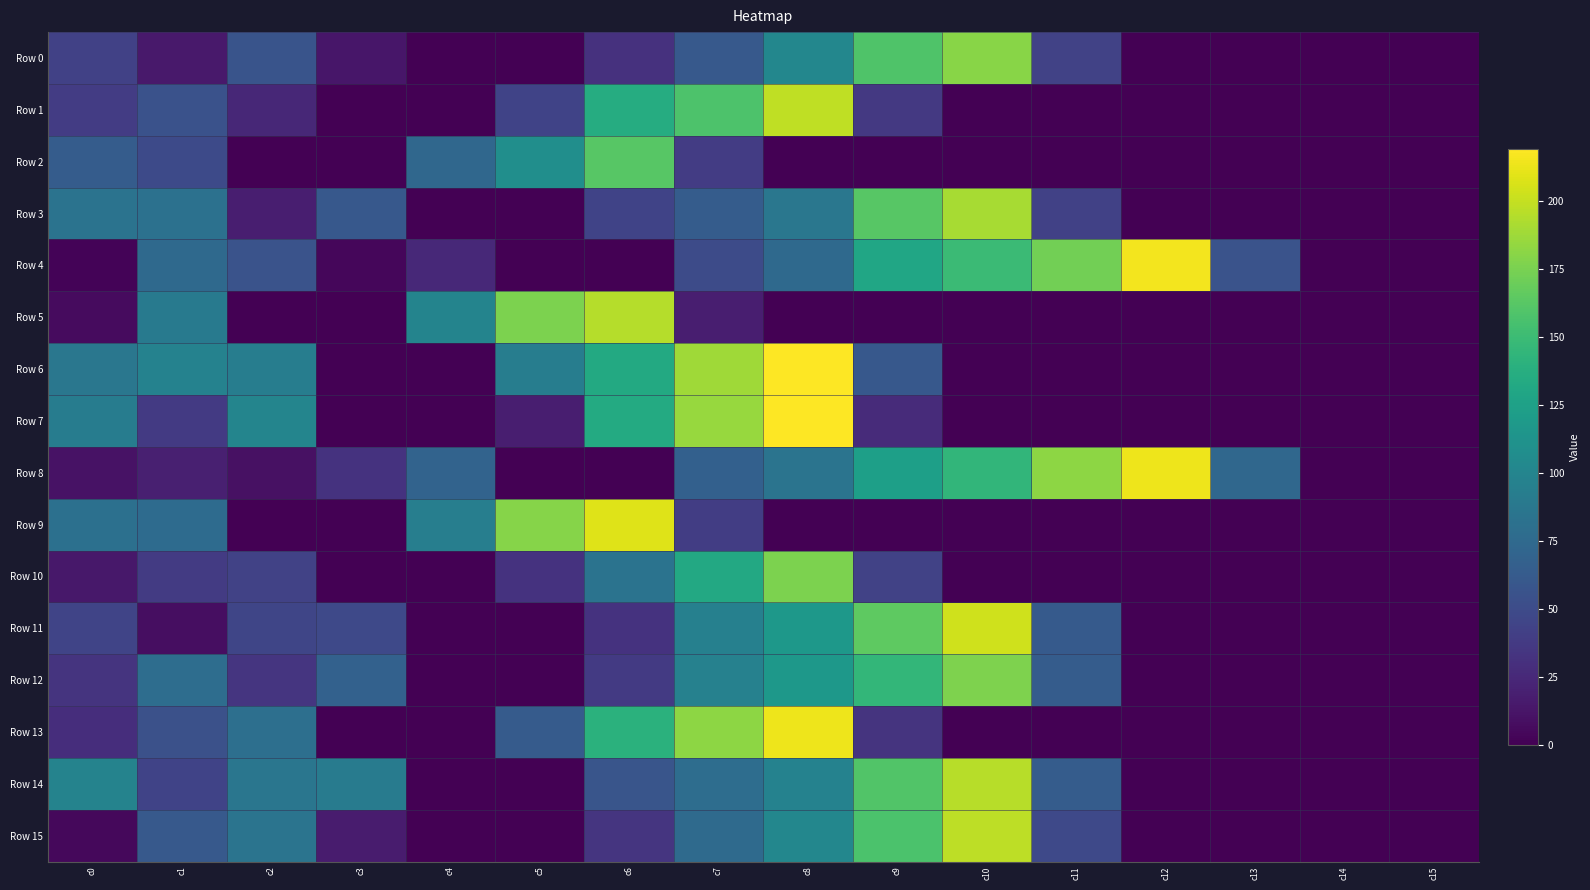

Between c2 and c15, which series saw the biggest shift?

Row 7